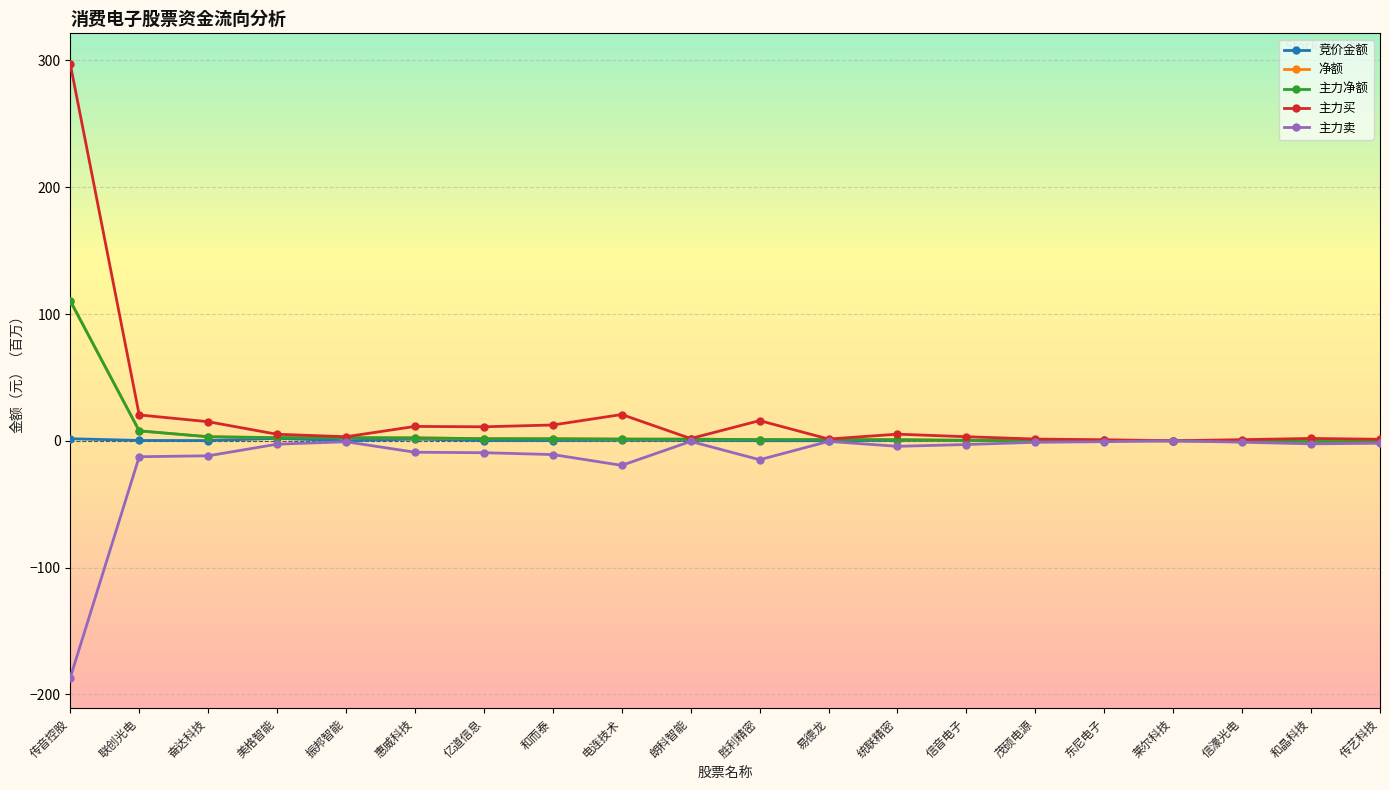

What is the sum of the 主力买 values at 传艺科技 and 传音控股?

298.4